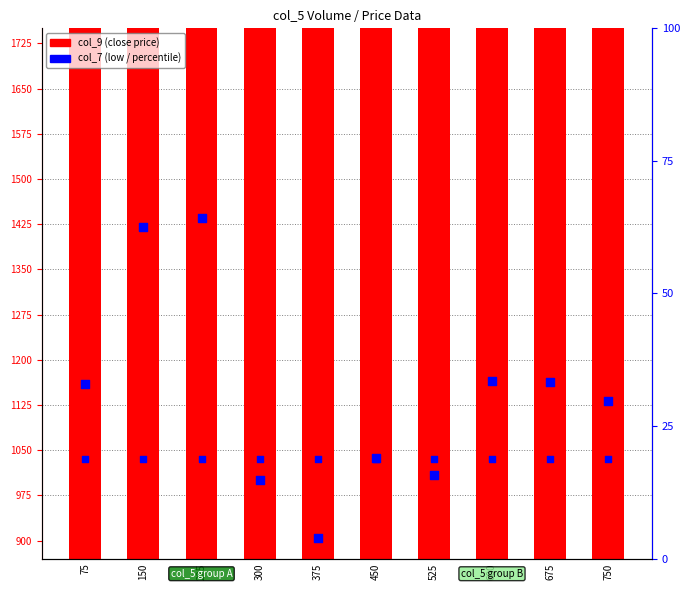

Which series contains the highest Y value?

col_9 (close)